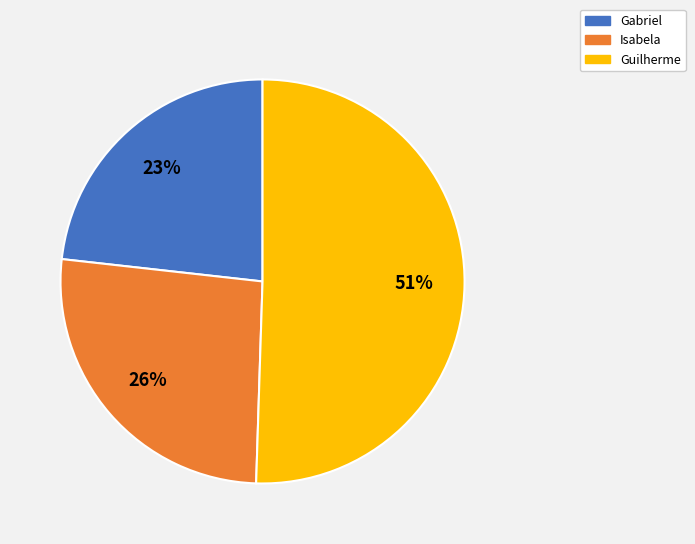

To the nearest percent, what is the average slice percentage?

33%